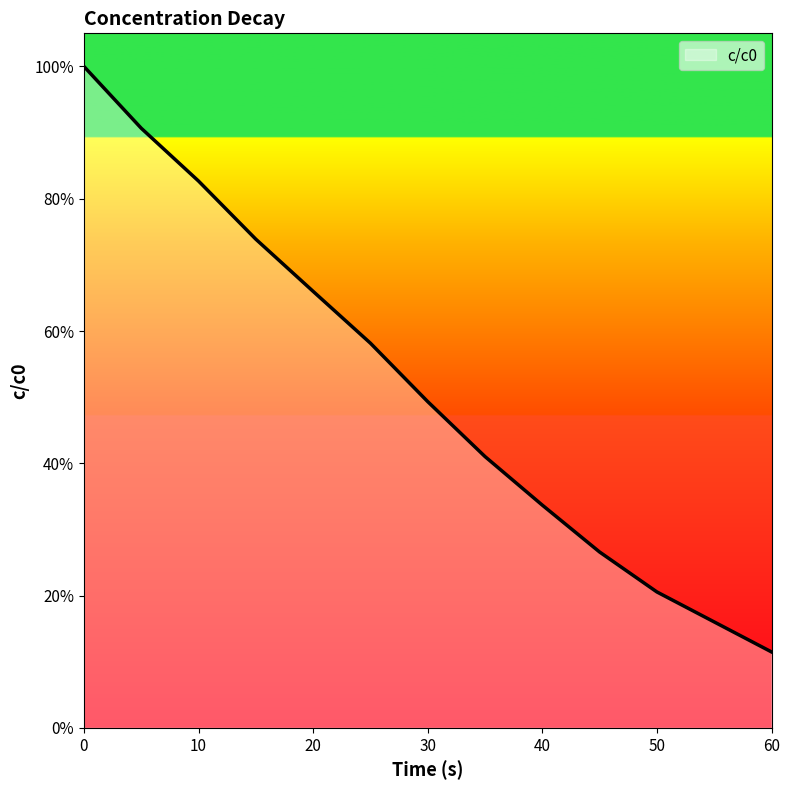

What is the maximum value shown in the chart?

1.0